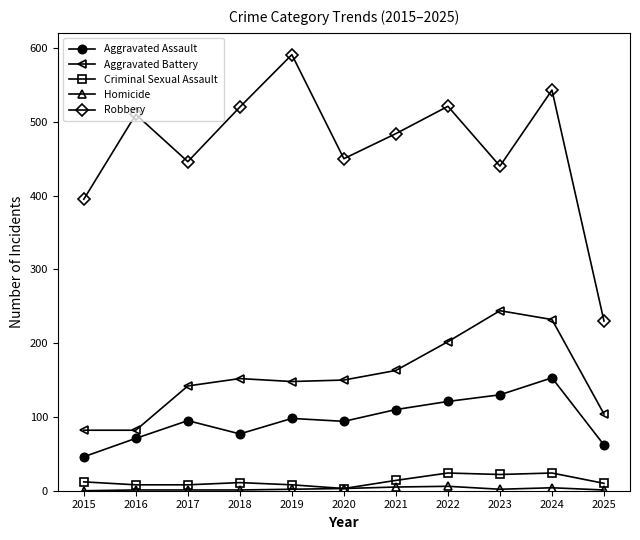

True or false: Robbery has more than 1 points higher than both neighbors.

True